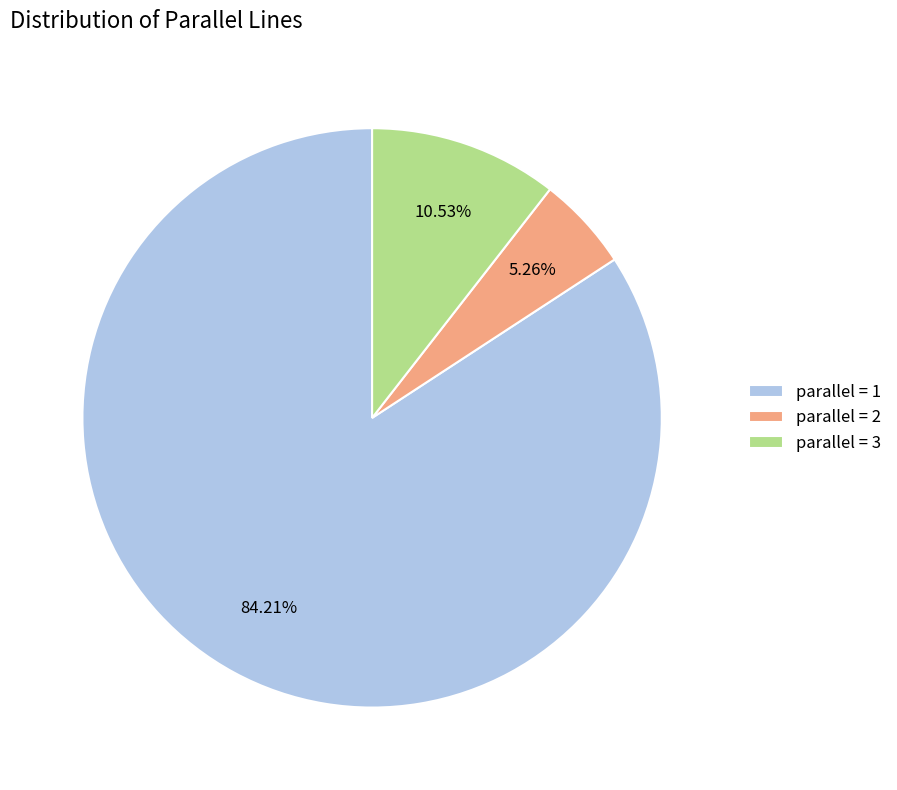

Which slice is the largest?

parallel = 1